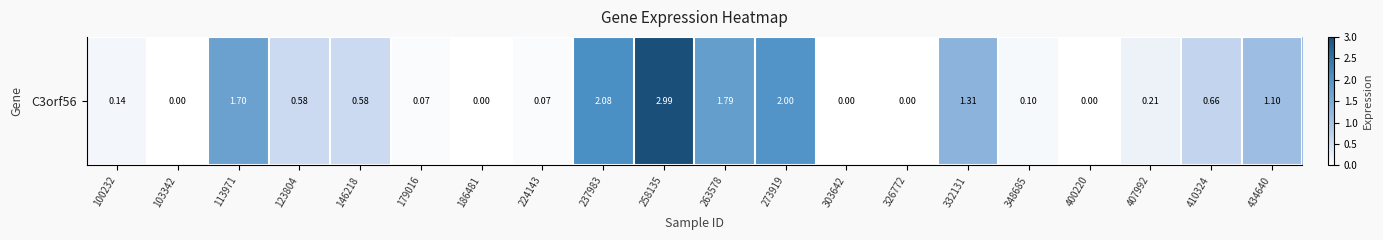

List the labels in order of value, largest first.

258135, 237983, 273919, 263578, 113971, 332131, 434640, 410324, 123804, 146218, 407992, 100232, 348685, 179016, 224143, 103342, 186481, 303642, 326772, 400220